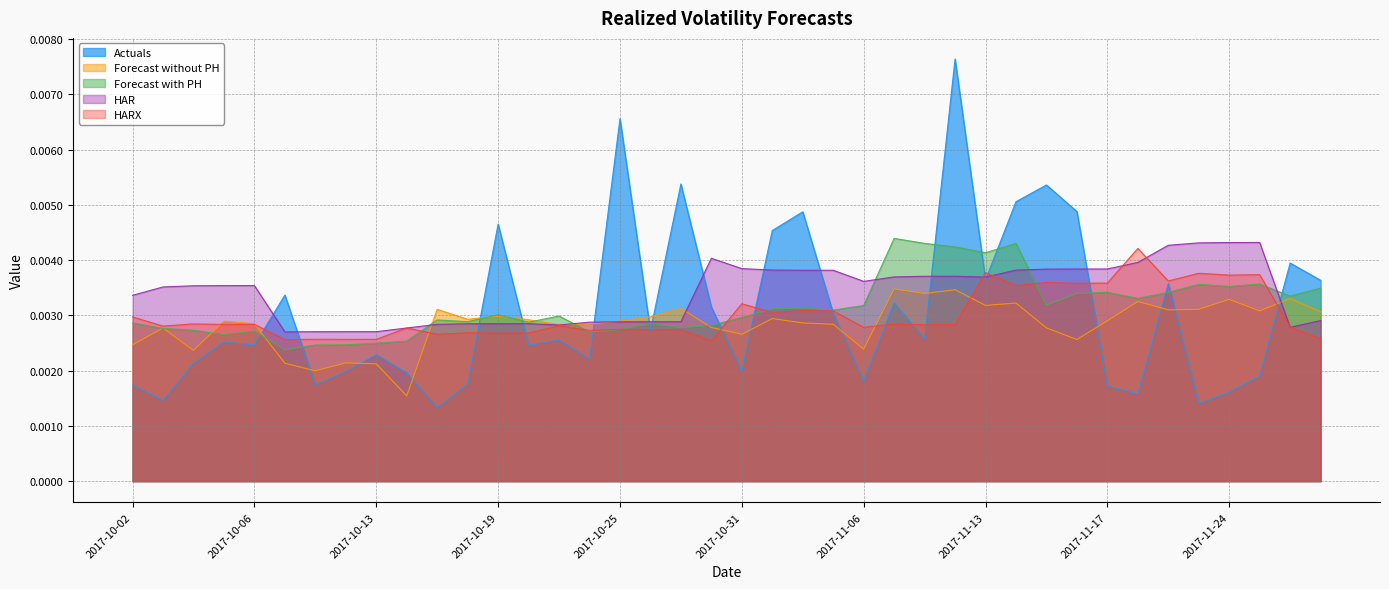

At how many categories does at least one series exceed 0?

40